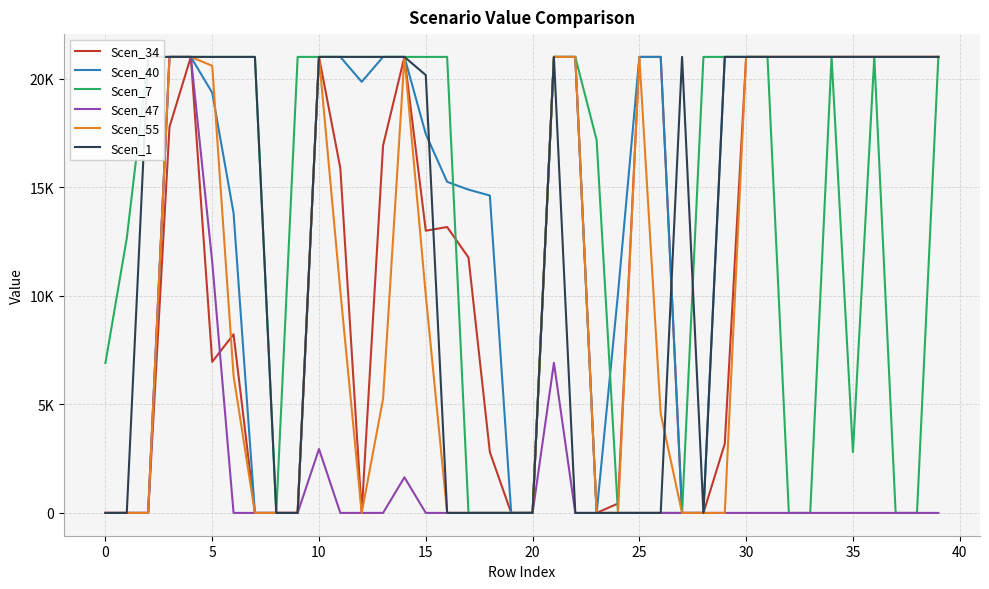

True or false: Scen_7 and Scen_47 intersect in this chart.

False